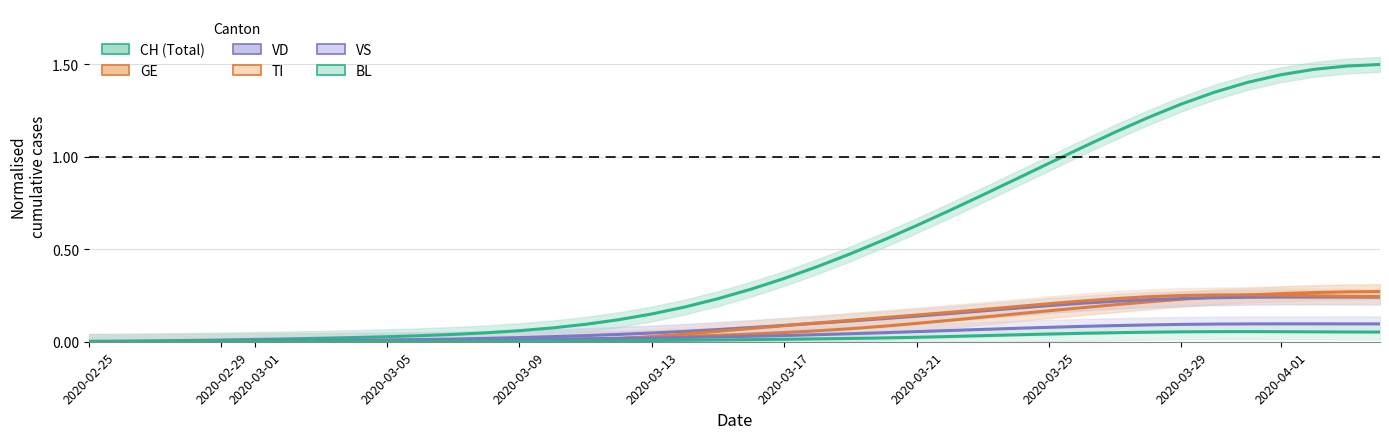

Reading left to right, transcribe all the data shown in this chart.

CH: 0.0	0.0	0.0	0.0	0.0	0.0	0.0	0.0	0.0	0.0	0.0	0.0	0.0	0.1	0.1	0.1	0.1	0.2	0.2	0.2	0.3	0.3	0.4	0.5	0.6	0.6	0.7	0.8	0.9	1.0	1.1	1.1	1.2	1.3	1.3	1.4	1.4	1.5	1.5	1.5
GE: 0.0	0.0	0.0	0.0	0.0	0.0	0.0	0.0	0.0	0.0	0.0	0.0	0.0	0.0	0.0	0.0	0.0	0.0	0.0	0.0	0.0	0.0	0.1	0.1	0.1	0.1	0.1	0.1	0.2	0.2	0.2	0.2	0.2	0.2	0.2	0.3	0.3	0.3	0.3	0.3
VD: 0.0	0.0	0.0	0.0	0.0	0.0	0.0	0.0	0.0	0.0	0.0	0.0	0.0	0.0	0.0	0.0	0.0	0.0	0.1	0.1	0.1	0.1	0.1	0.1	0.1	0.1	0.2	0.2	0.2	0.2	0.2	0.2	0.2	0.2	0.2	0.2	0.2	0.2	0.2	0.2
TI: 0.0	0.0	0.0	0.0	0.0	0.0	0.0	0.0	0.0	0.0	0.0	0.0	0.0	0.0	0.0	0.0	0.0	0.0	0.0	0.1	0.1	0.1	0.1	0.1	0.1	0.1	0.2	0.2	0.2	0.2	0.2	0.2	0.2	0.3	0.3	0.3	0.3	0.2	0.2	0.2
VS: 0.0	0.0	0.0	0.0	0.0	0.0	0.0	0.0	0.0	0.0	0.0	0.0	0.0	0.0	0.0	0.0	0.0	0.0	0.0	0.0	0.0	0.0	0.0	0.0	0.0	0.1	0.1	0.1	0.1	0.1	0.1	0.1	0.1	0.1	0.1	0.1	0.1	0.1	0.1	0.1
BL: 0.0	0.0	0.0	0.0	0.0	0.0	0.0	0.0	0.0	0.0	0.0	0.0	0.0	0.0	0.0	0.0	0.0	0.0	0.0	0.0	0.0	0.0	0.0	0.0	0.0	0.0	0.0	0.0	0.0	0.0	0.0	0.0	0.1	0.1	0.1	0.1	0.1	0.1	0.1	0.1